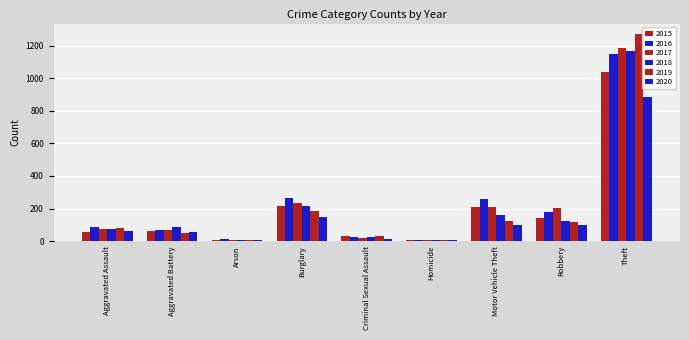

What is the value of the 2019 bar at the 3rd from the left?

5